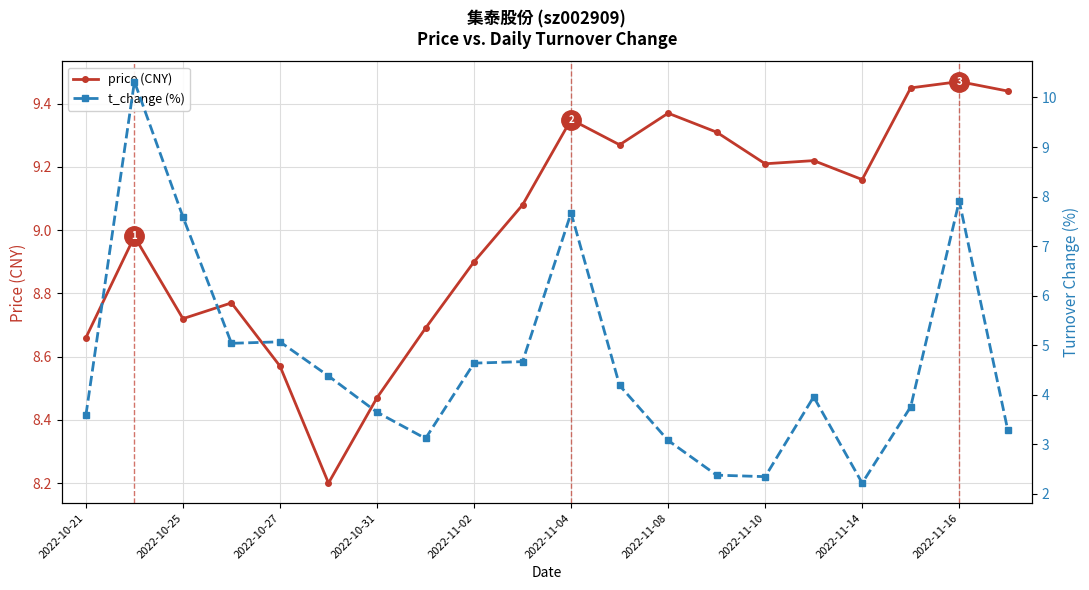

What is the minimum value shown in the chart?

2.2